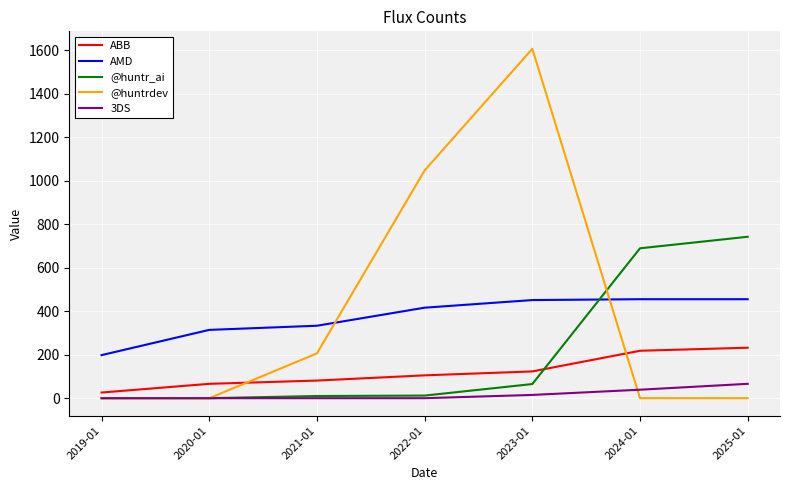

What is the difference between the maximum and minimum values in the @huntr_ai series?

742